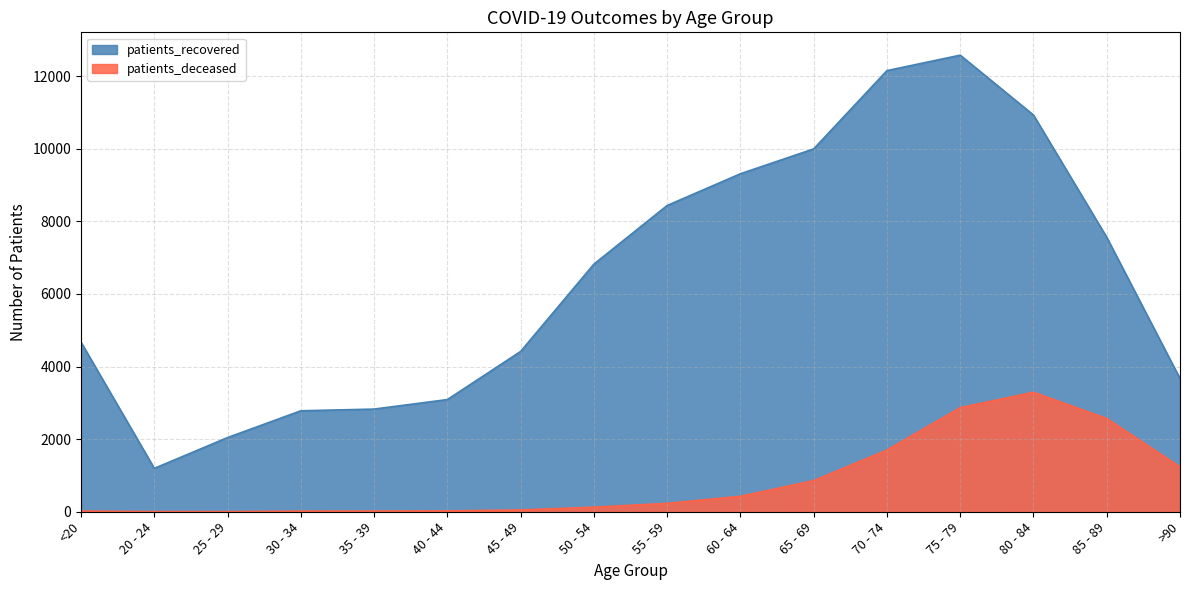

What is the value of the patients_deceased point at the 7th from the left?

49